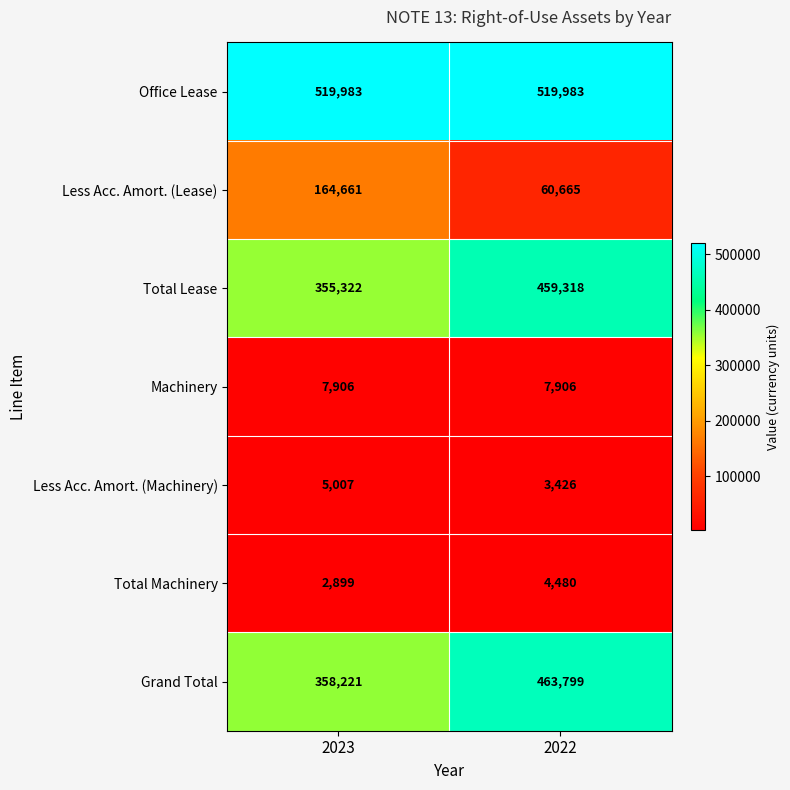

Reading right to left, what are all the values shown in this chart?

Office Lease: 2022=519983	2023=519983
Less Acc. Amort. (Lease): 2022=60665	2023=164661
Total Lease: 2022=459318	2023=355322
Machinery: 2022=7906	2023=7906
Less Acc. Amort. (Machinery): 2022=3426	2023=5007
Total Machinery: 2022=4480	2023=2899
Grand Total: 2022=463799	2023=358221